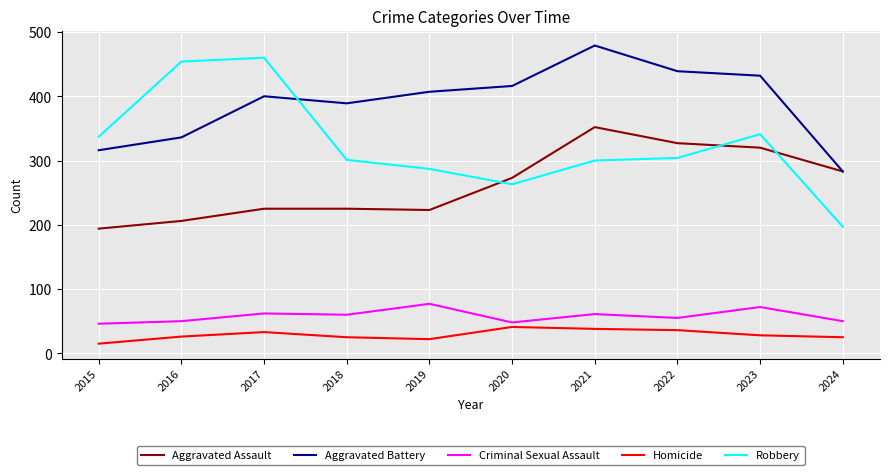

What is the sum of all Aggravated Assault values?

2628